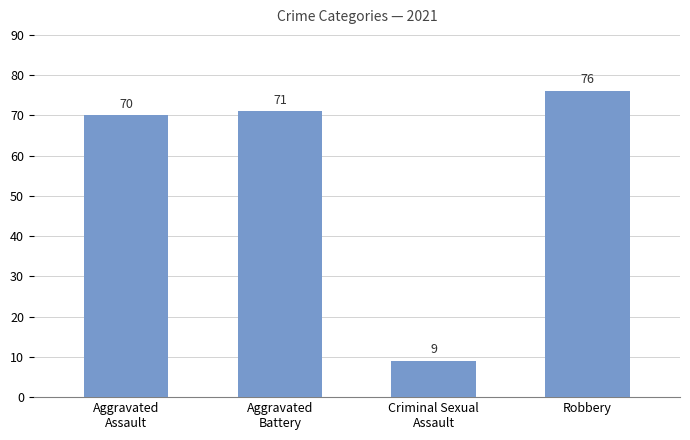

Count the number of data series in this chart.

1